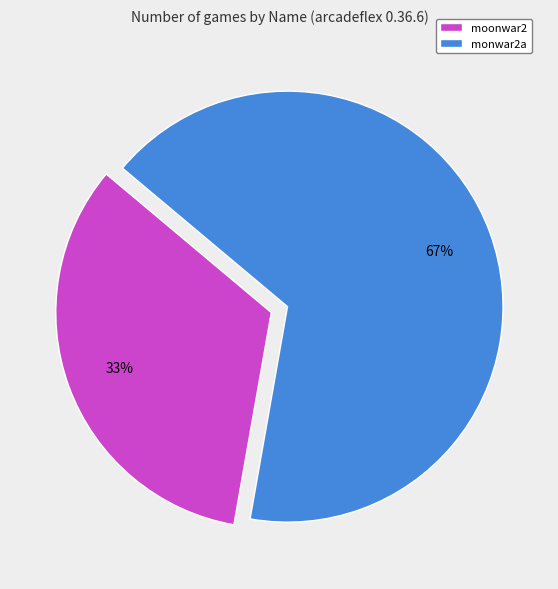

The monwar2a slice represents 58% of the pie. True or false?

False